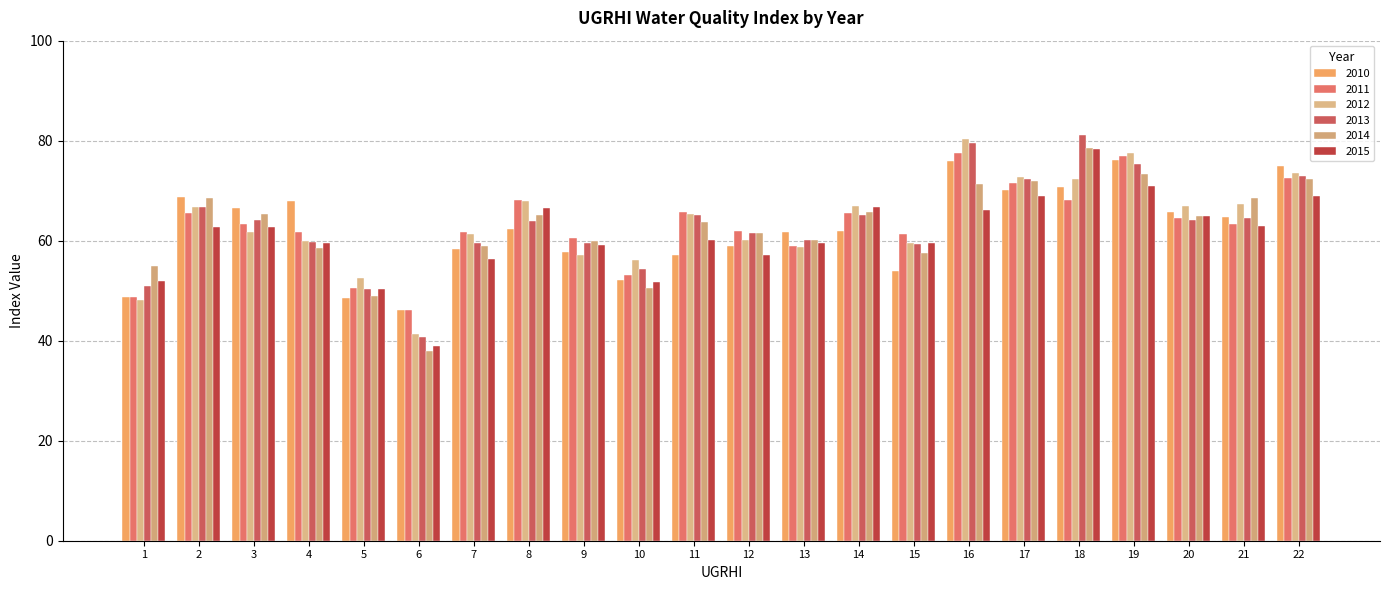

What is the difference between the second highest and minimum values in the 2014 series?

35.5